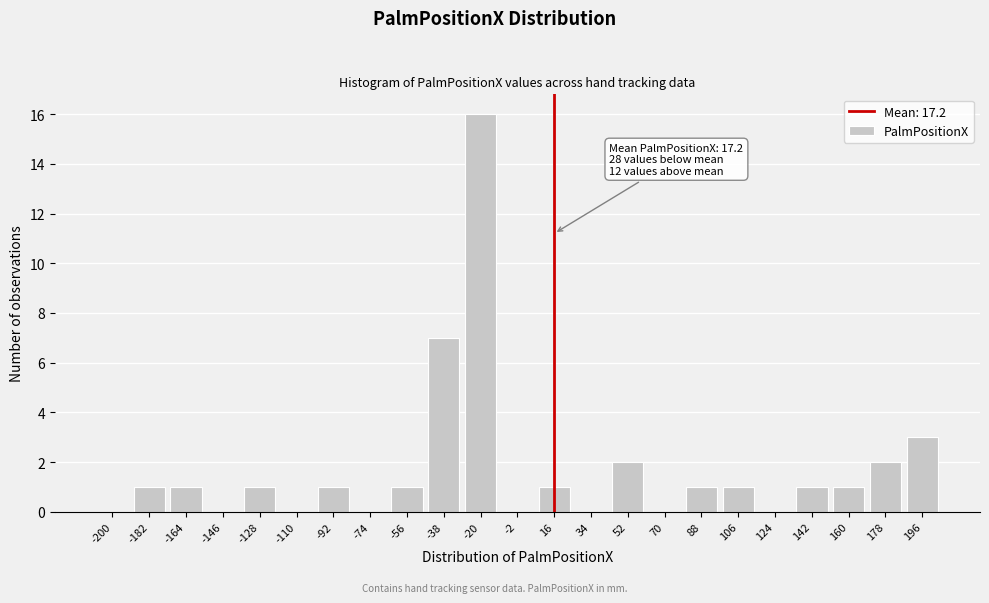

Reading right to left, extract all data points from this chart.

196=3	178=2	160=1	142=1	124=0	106=1	88=1	70=0	52=2	34=0	16=1	-2=0	-20=16	-38=7	-56=1	-74=0	-92=1	-110=0	-128=1	-146=0	-164=1	-182=1	-200=0